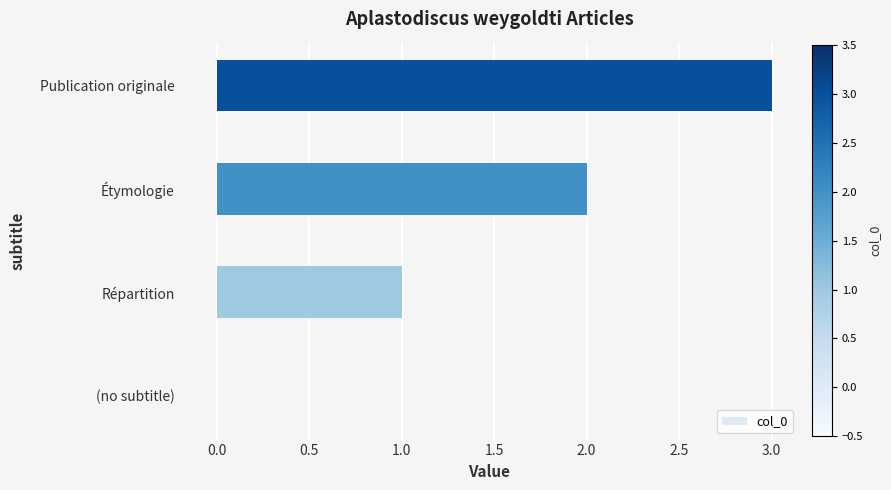

What is the sum of all values?

6